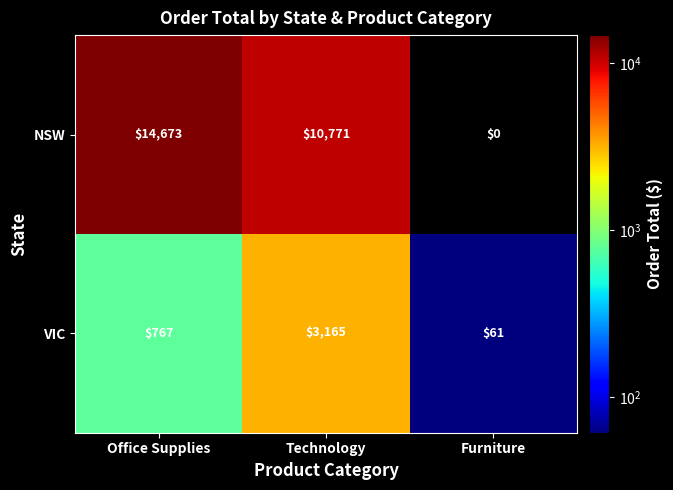

What is the difference between the NSW values at Technology and Furniture?

10771